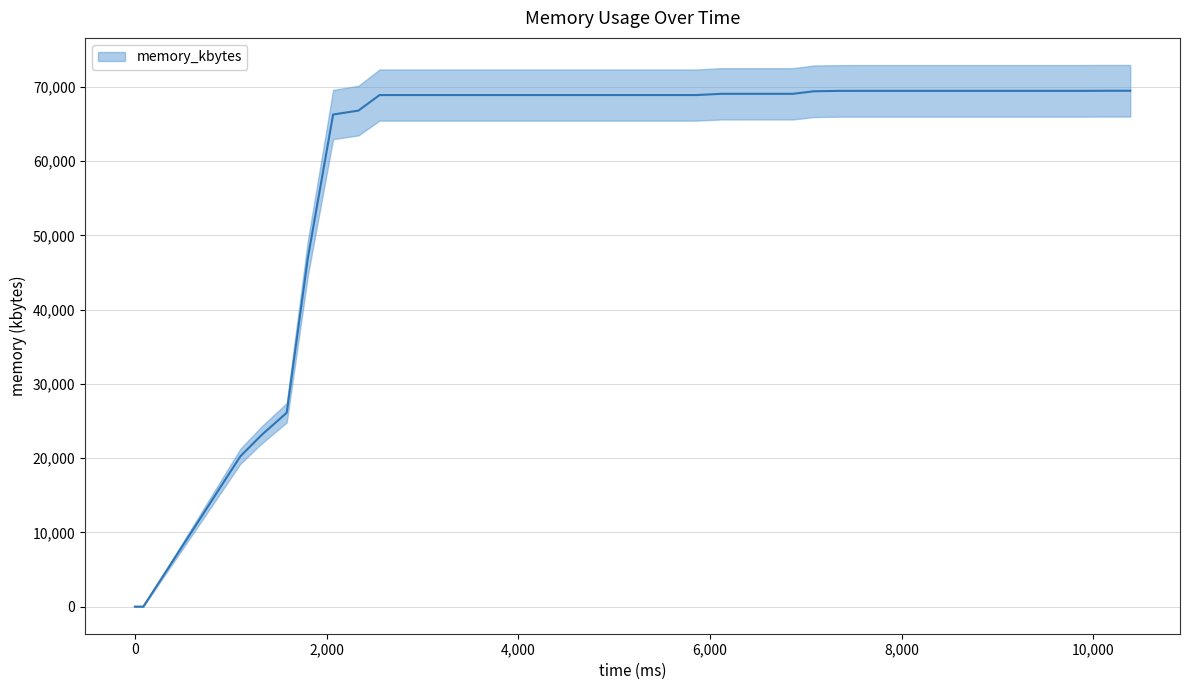

How many categories are shown in the chart?

40